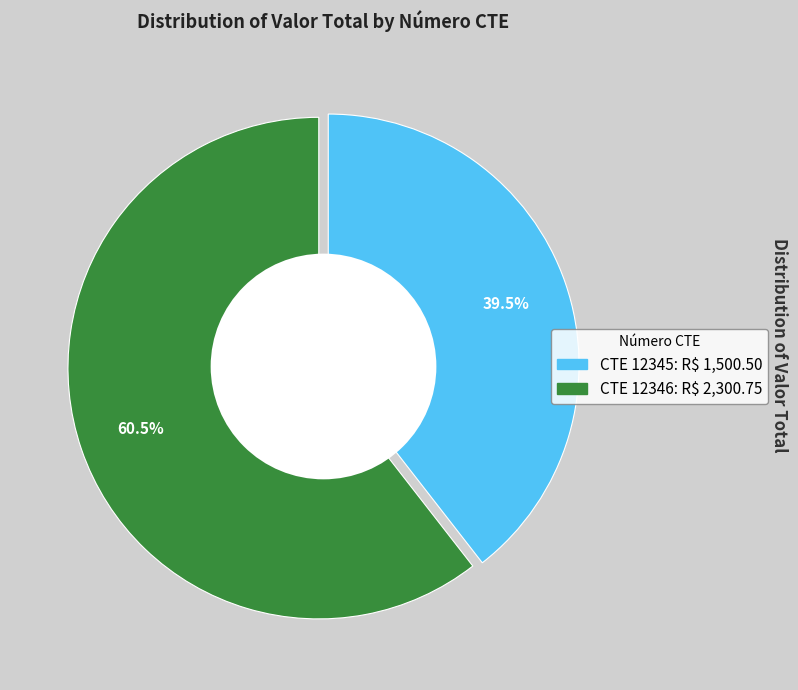

Is there a majority slice in this chart?

Yes